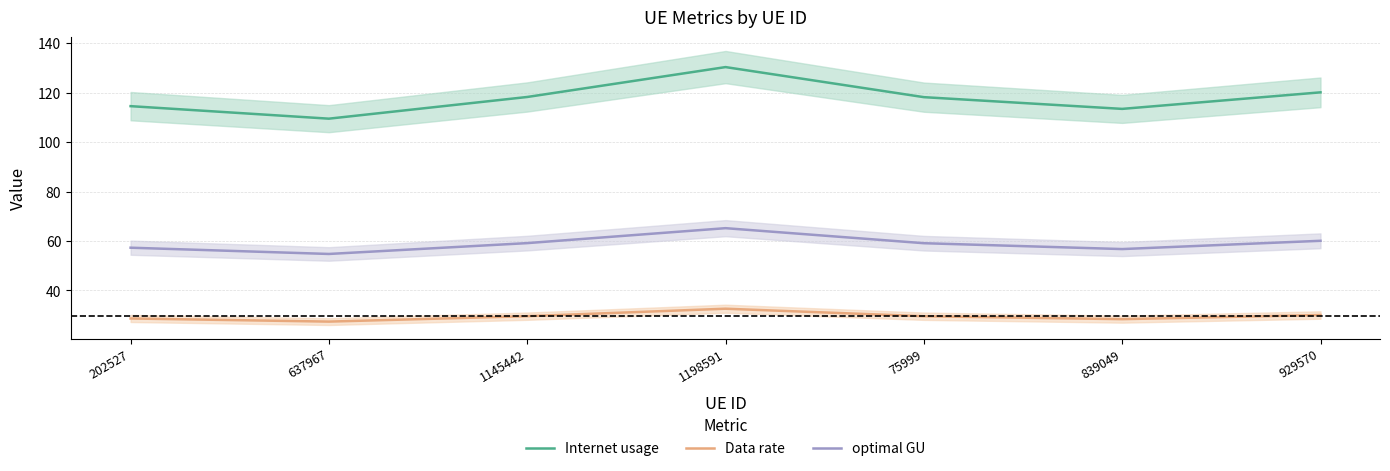

How many lines are shown in the chart?

3